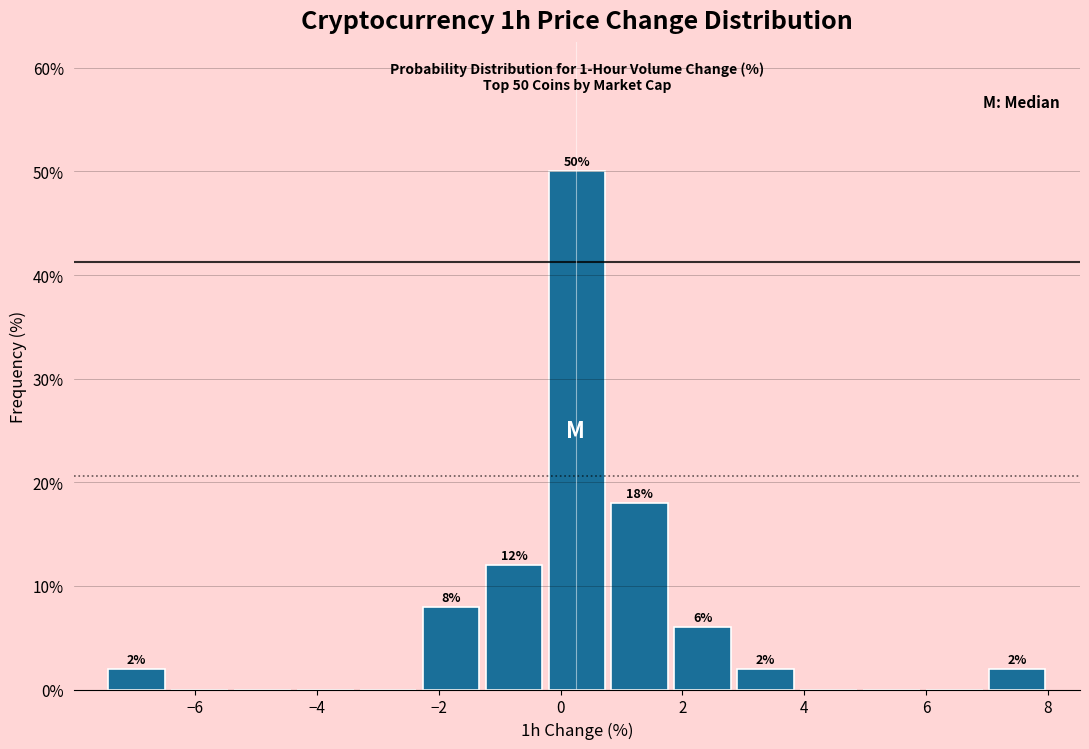

Over which range of the x-axis is the bar tallest?

-0.2 to 0.8